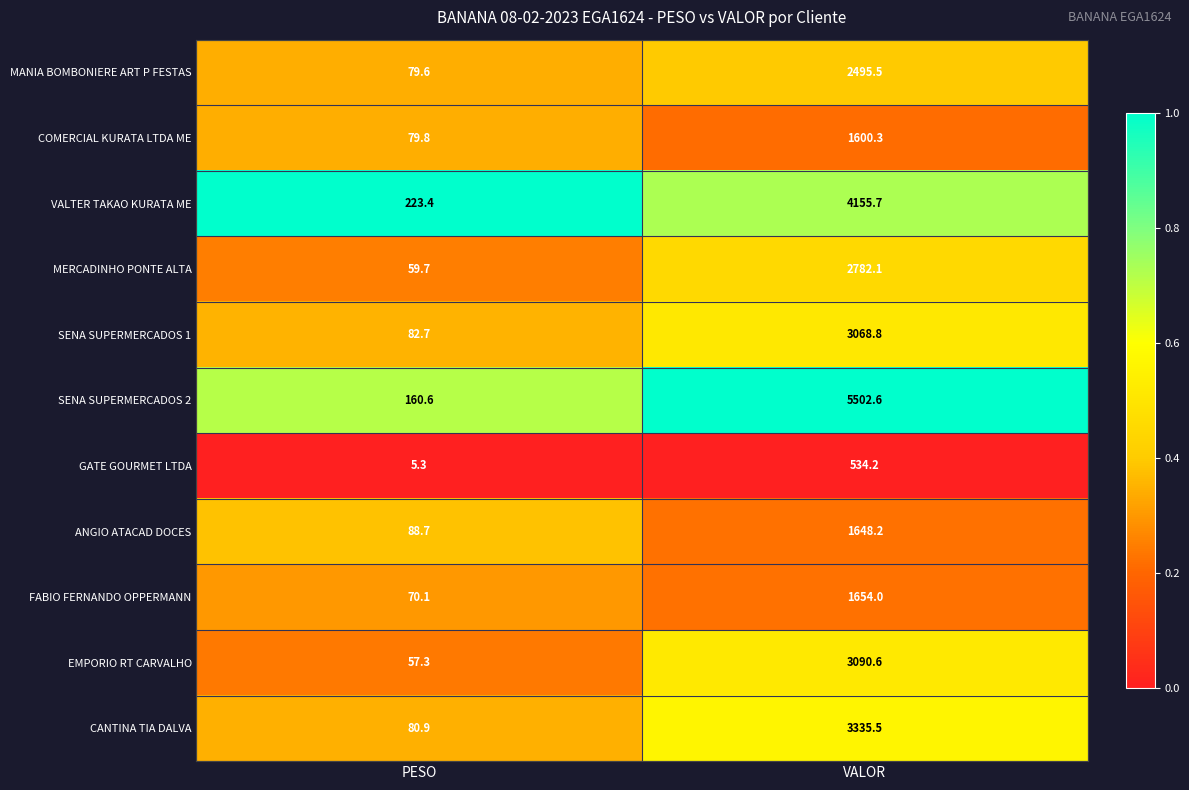

Reading left to right, extract all data points from this chart.

MANIA BOMBONIERE ART P FESTAS: 79.6	2495.5
COMERCIAL KURATA LTDA ME: 79.8	1600.3
VALTER TAKAO KURATA ME: 223.4	4155.7
MERCADINHO PONTE ALTA: 59.7	2782.1
SENA SUPERMERCADOS 1: 82.7	3068.8
SENA SUPERMERCADOS 2: 160.6	5502.6
GATE GOURMET LTDA: 5.3	534.2
ANGIO ATACAD DOCES: 88.7	1648.2
FABIO FERNANDO OPPERMANN: 70.1	1654.0
EMPORIO RT CARVALHO: 57.3	3090.6
CANTINA TIA DALVA: 80.9	3335.5